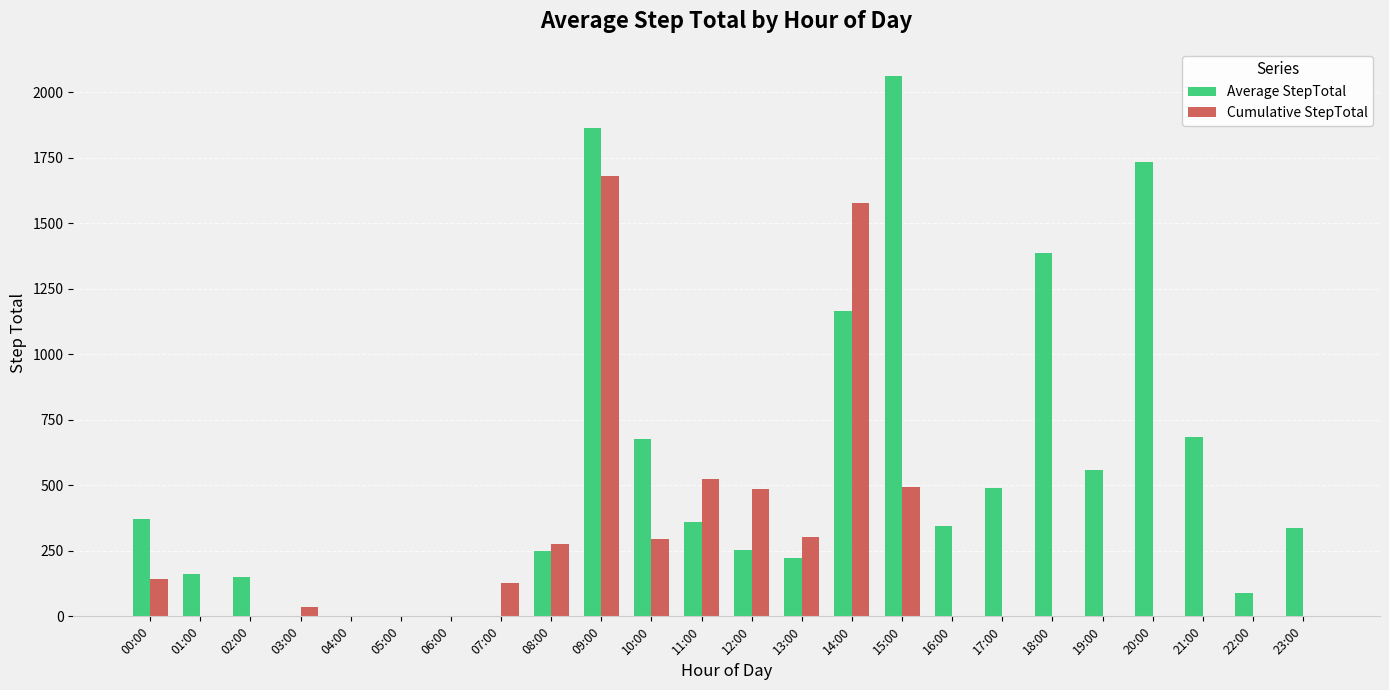

Which series has the largest total across all categories?

Average StepTotal